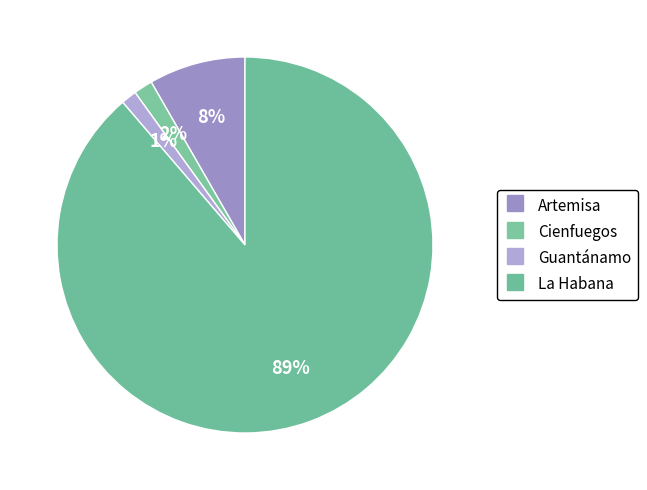

Count the number of slices in the pie.

4